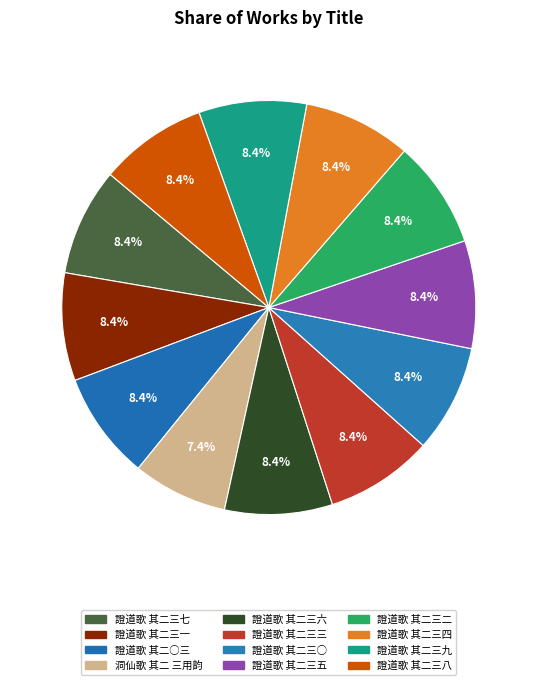

The 證道歌 其二三一 slice represents 1% of the pie. True or false?

False